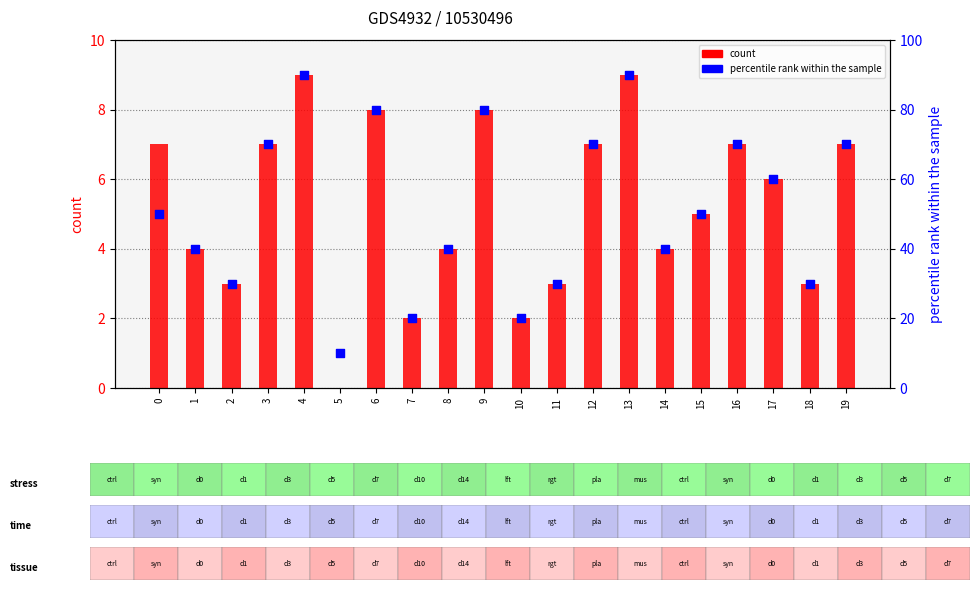

What are all the series names shown in the legend?

count, percentile rank within the sample